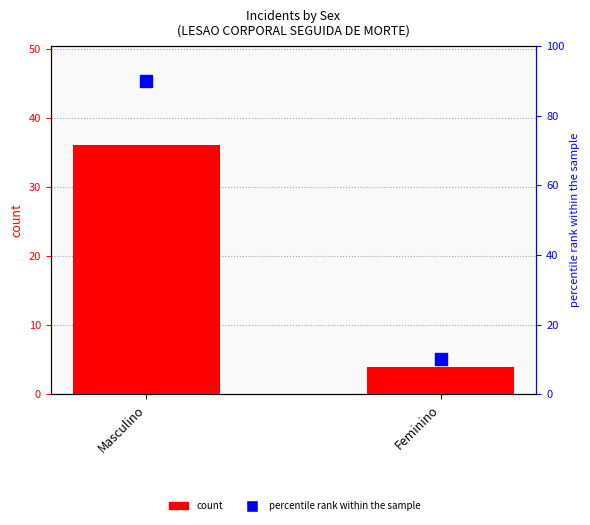

What is the difference between the count values at Feminino and Masculino?

32